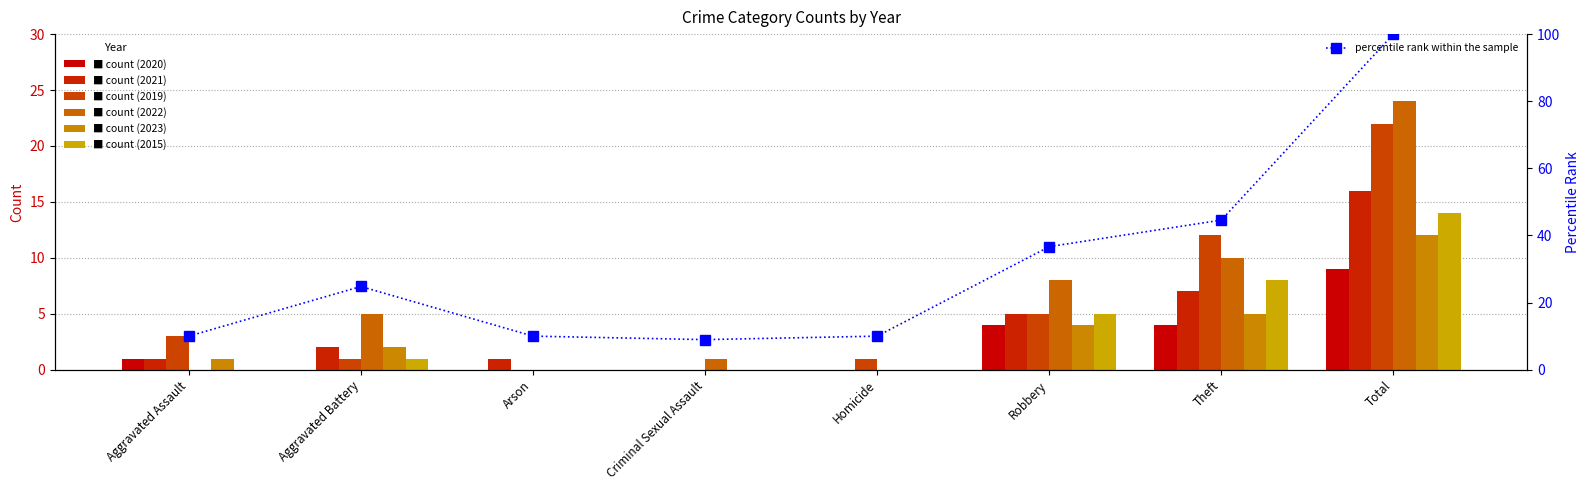

The value at Criminal Sexual Assault is 12.3. True or false?

False